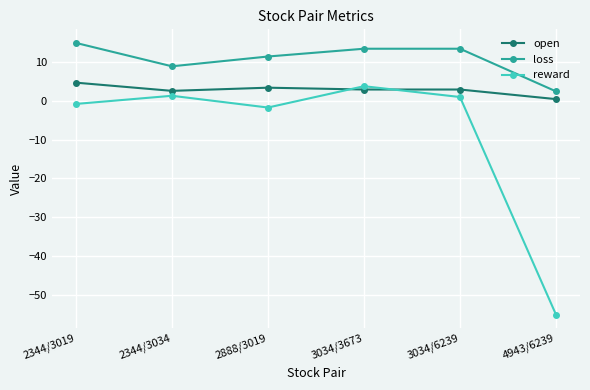

Which series has the largest range (max minus min)?

reward